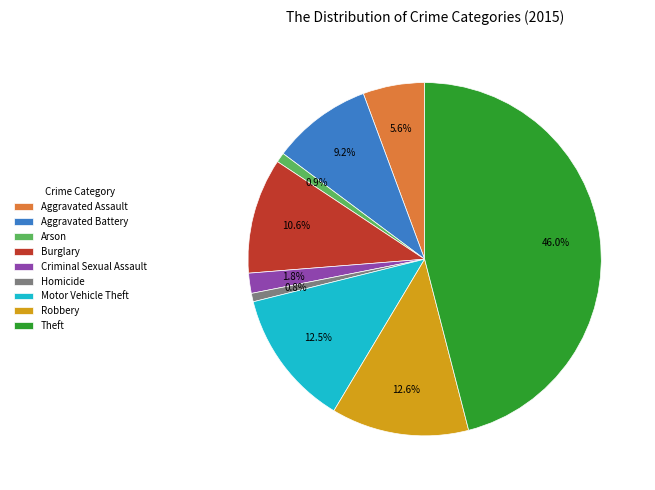

Does Robbery account for over 50% of the chart?

No